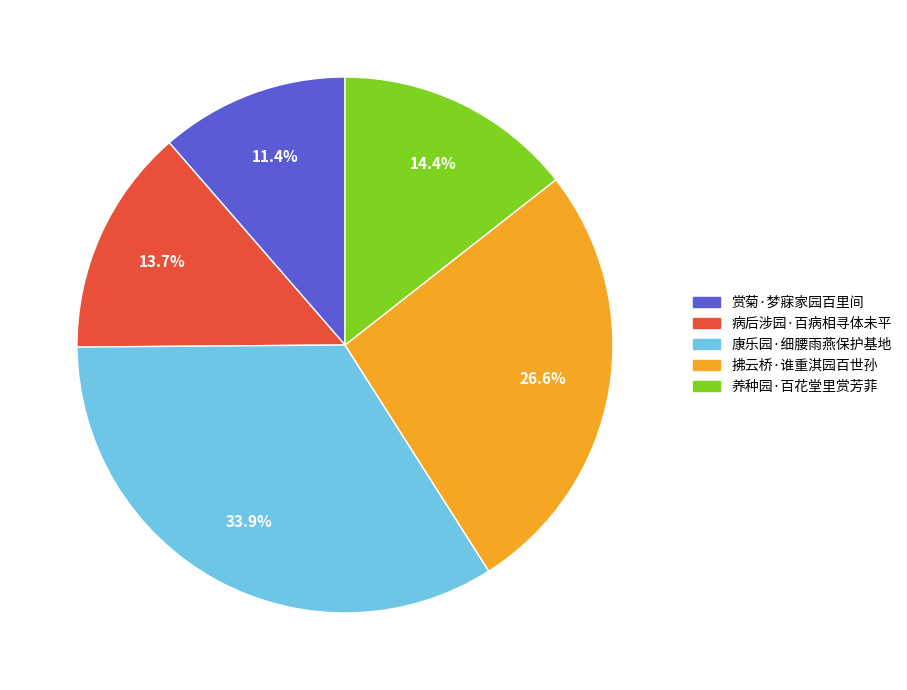

Is there any slice that represents more than half of the pie?

No